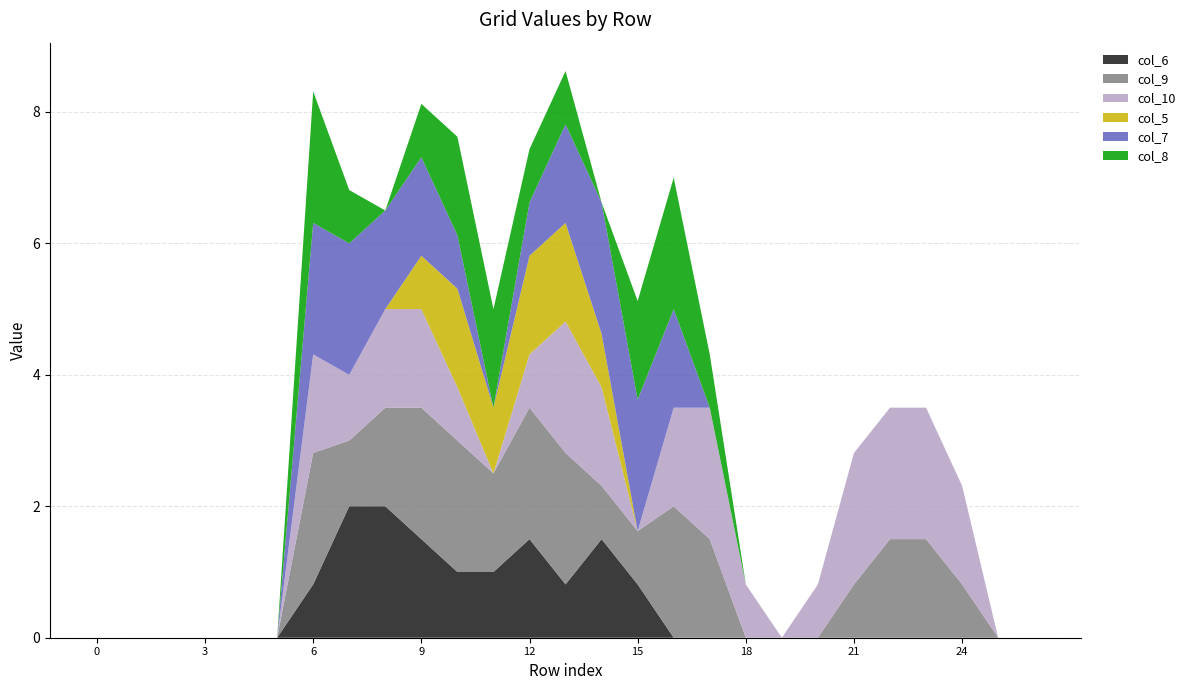

Reading left to right, extract all data points from this chart.

col_6: 0=0.0	1=0.0	2=0.0	3=0.0	4=0.0	5=0.0	6=0.8	7=2.0	8=2.0	9=1.5	10=1.0	11=1.0	12=1.5	13=0.8	14=1.5	15=0.8	16=0.0	17=0.0	18=0.0	19=0.0	20=0.0	21=0.0	22=0.0	23=0.0	24=0.0	25=0.0	26=0.0
col_9: 0=0.0	1=0.0	2=0.0	3=0.0	4=0.0	5=0.0	6=2.0	7=1.0	8=1.5	9=2.0	10=2.0	11=1.5	12=2.0	13=2.0	14=0.8	15=0.8	16=2.0	17=1.5	18=0.0	19=0.0	20=0.0	21=0.8	22=1.5	23=1.5	24=0.8	25=0.0	26=0.0
col_10: 0=0.0	1=0.0	2=0.0	3=0.0	4=0.0	5=0.0	6=1.5	7=1.0	8=1.5	9=1.5	10=0.8	11=0.0	12=0.8	13=2.0	14=1.5	15=0.0	16=1.5	17=2.0	18=0.8	19=0.0	20=0.8	21=2.0	22=2.0	23=2.0	24=1.5	25=0.0	26=0.0
col_5: 0=0.0	1=0.0	2=0.0	3=0.0	4=0.0	5=0.0	6=0.0	7=0.0	8=0.0	9=0.8	10=1.5	11=1.0	12=1.5	13=1.5	14=0.8	15=0.0	16=0.0	17=0.0	18=0.0	19=0.0	20=0.0	21=0.0	22=0.0	23=0.0	24=0.0	25=0.0	26=0.0
col_7: 0=0.0	1=0.0	2=0.0	3=0.0	4=0.0	5=0.0	6=2.0	7=2.0	8=1.5	9=1.5	10=0.8	11=0.0	12=0.8	13=1.5	14=2.0	15=2.0	16=1.5	17=0.0	18=0.0	19=0.0	20=0.0	21=0.0	22=0.0	23=0.0	24=0.0	25=0.0	26=0.0
col_8: 0=0.0	1=0.0	2=0.0	3=0.0	4=0.0	5=0.0	6=2.0	7=0.8	8=0.0	9=0.8	10=1.5	11=1.5	12=0.8	13=0.8	14=0.0	15=1.5	16=2.0	17=0.8	18=0.0	19=0.0	20=0.0	21=0.0	22=0.0	23=0.0	24=0.0	25=0.0	26=0.0